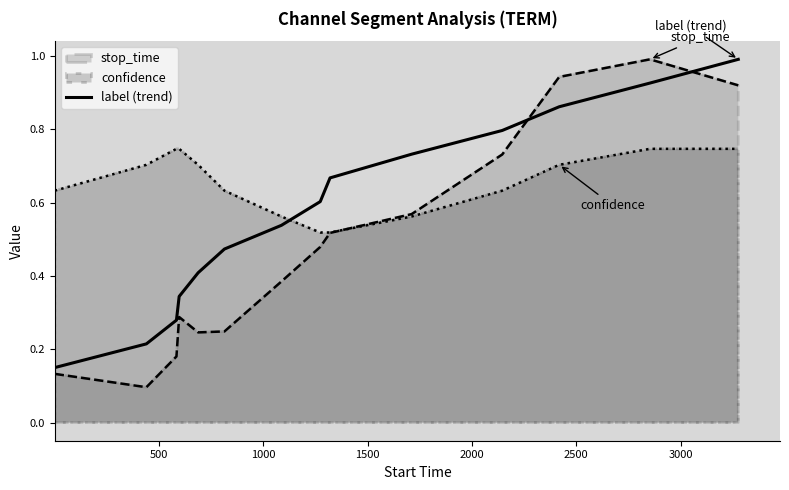

How many intersections are there between confidence and label (trend)?

1